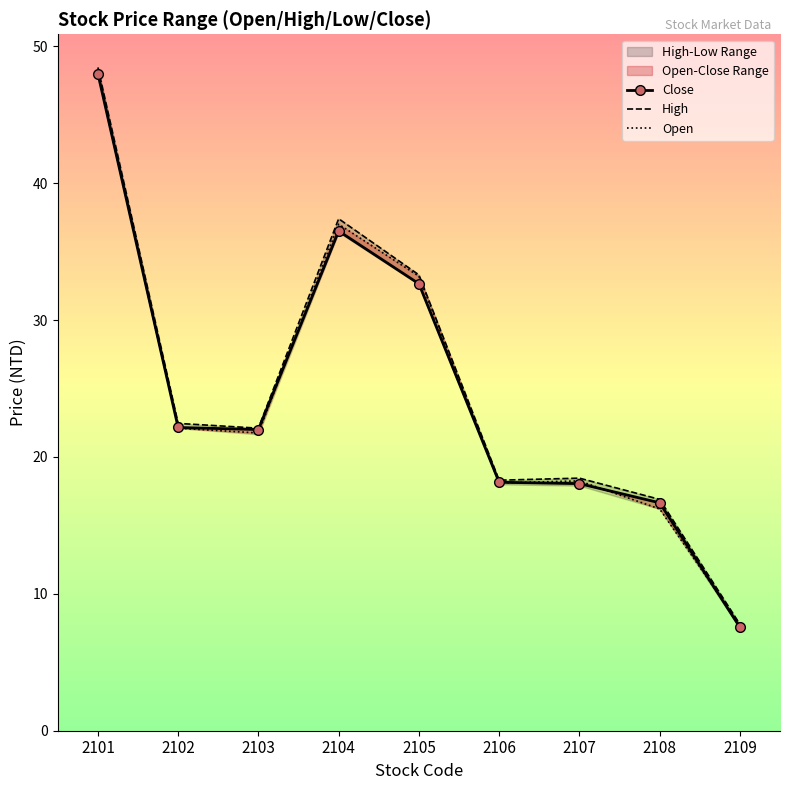

What is the sum of all High values?

225.1